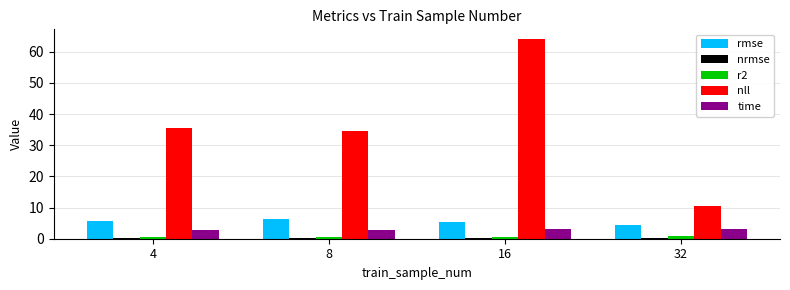

True or false: nll has a value of 48.8 at 8.

False